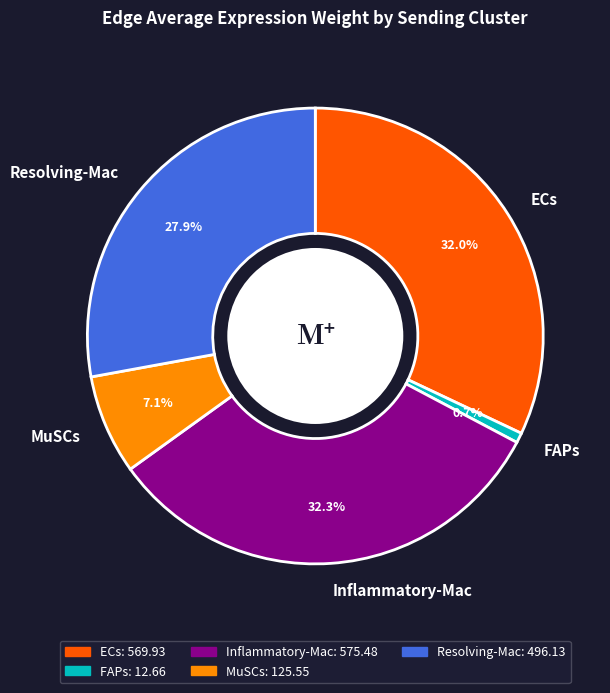

Between MuSCs and Resolving-Mac, which is larger?

Resolving-Mac